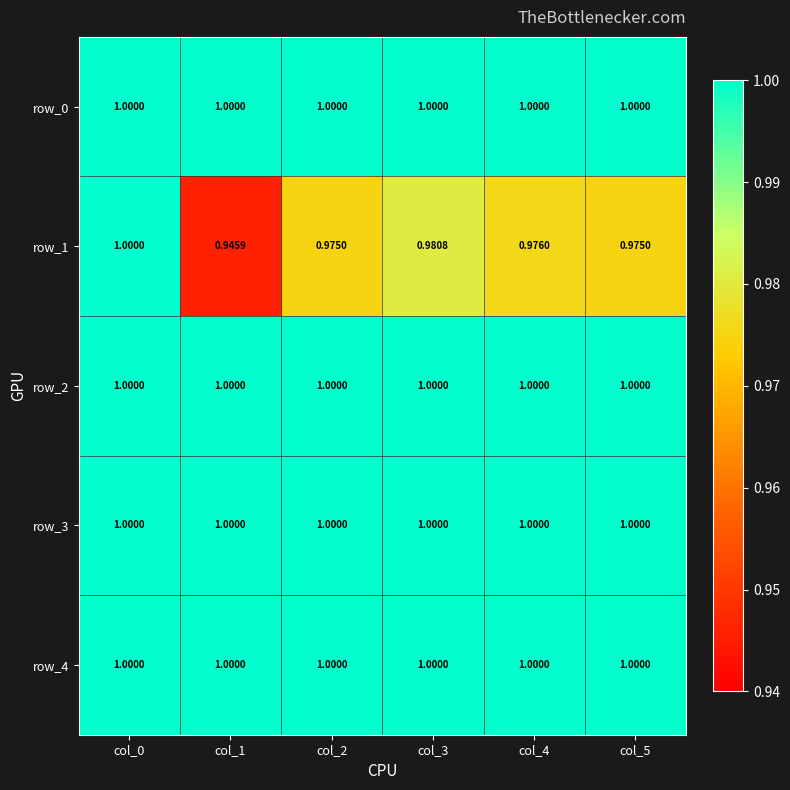

Between col_0 and col_3, which series saw the biggest shift?

row_1